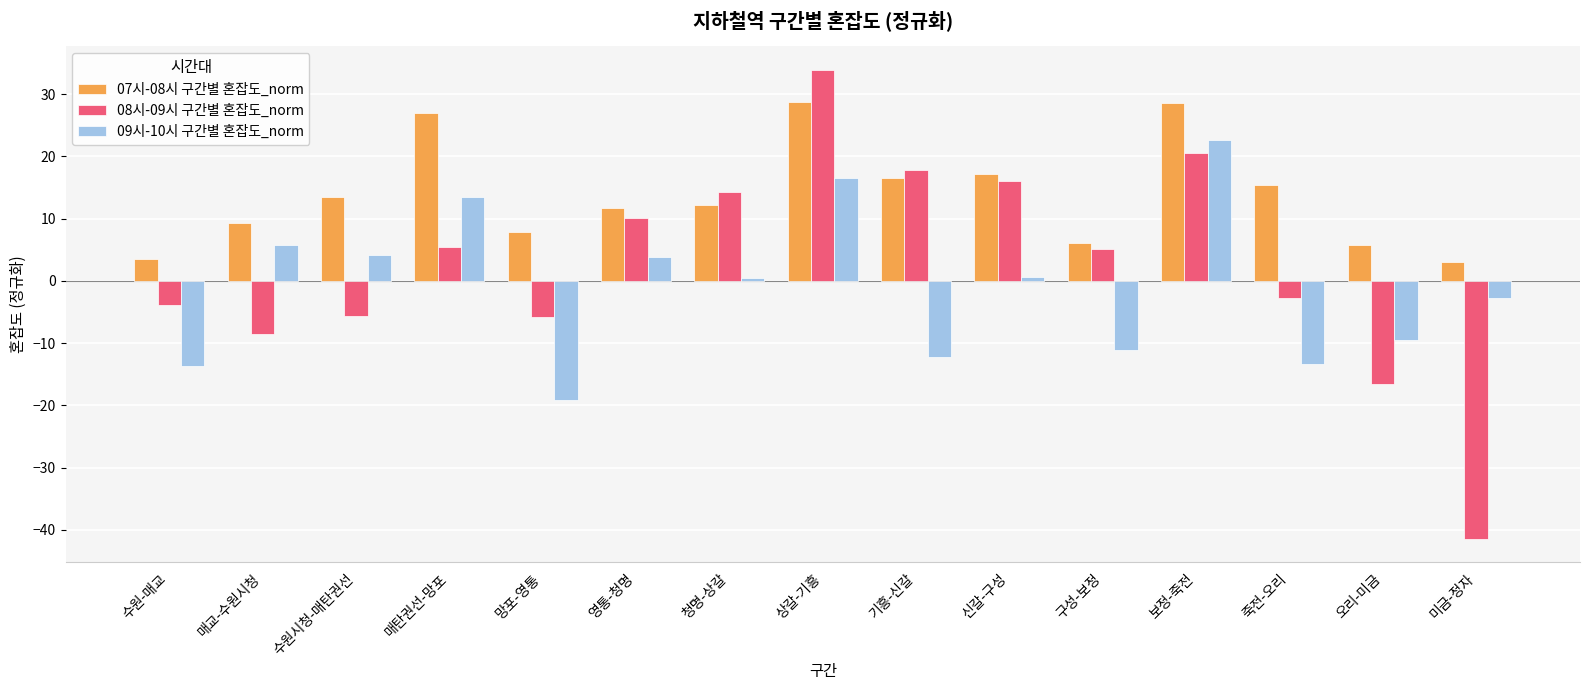

What is the label of the 7th bar from the left?

청명-상갈